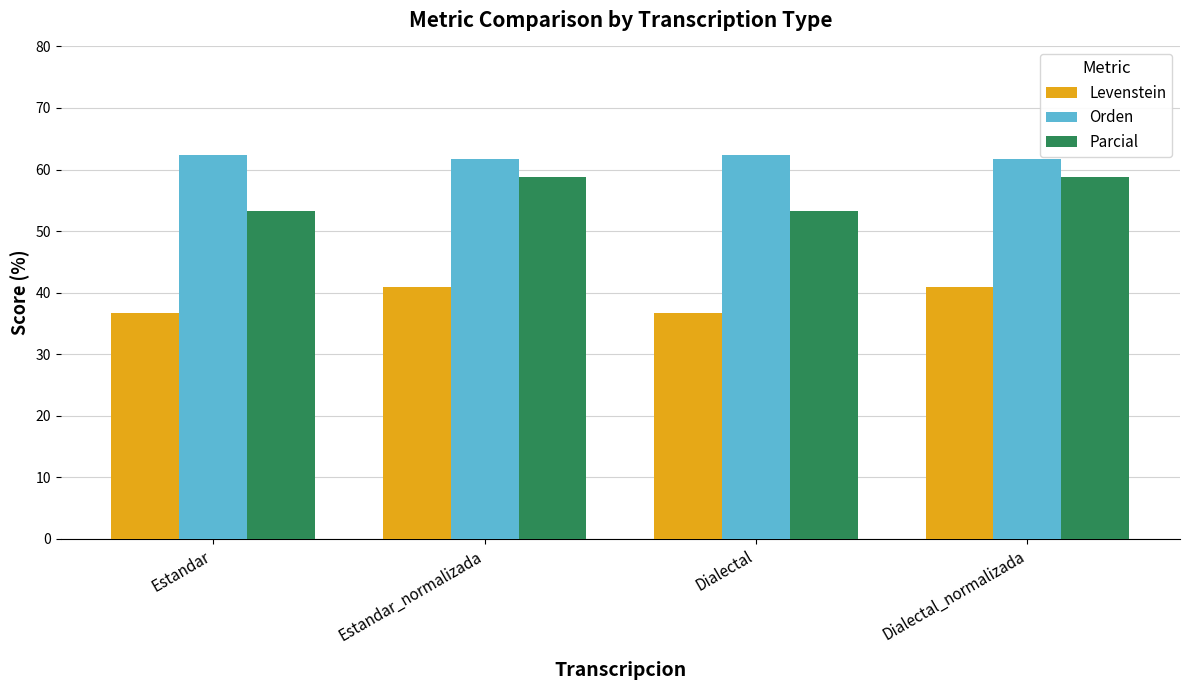

The value of Parcial at Estandar_normalizada is 58.8. True or false?

True